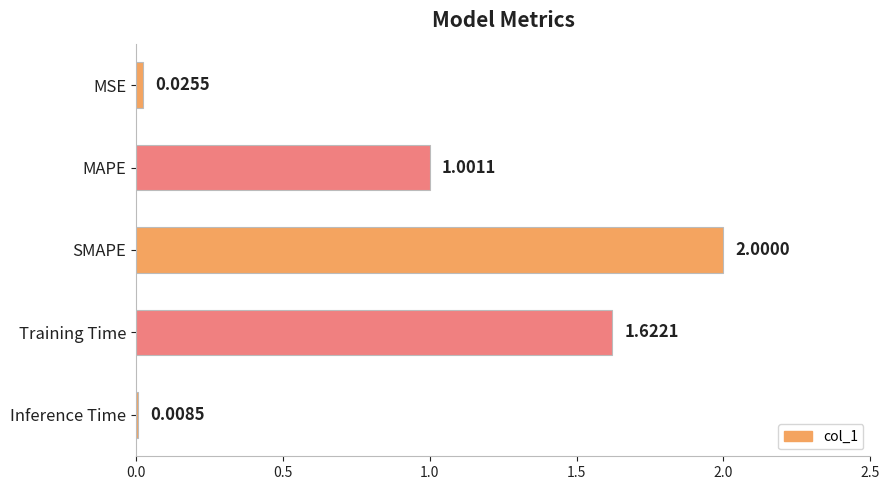

Which has a higher value, MSE or Inference Time?

MSE